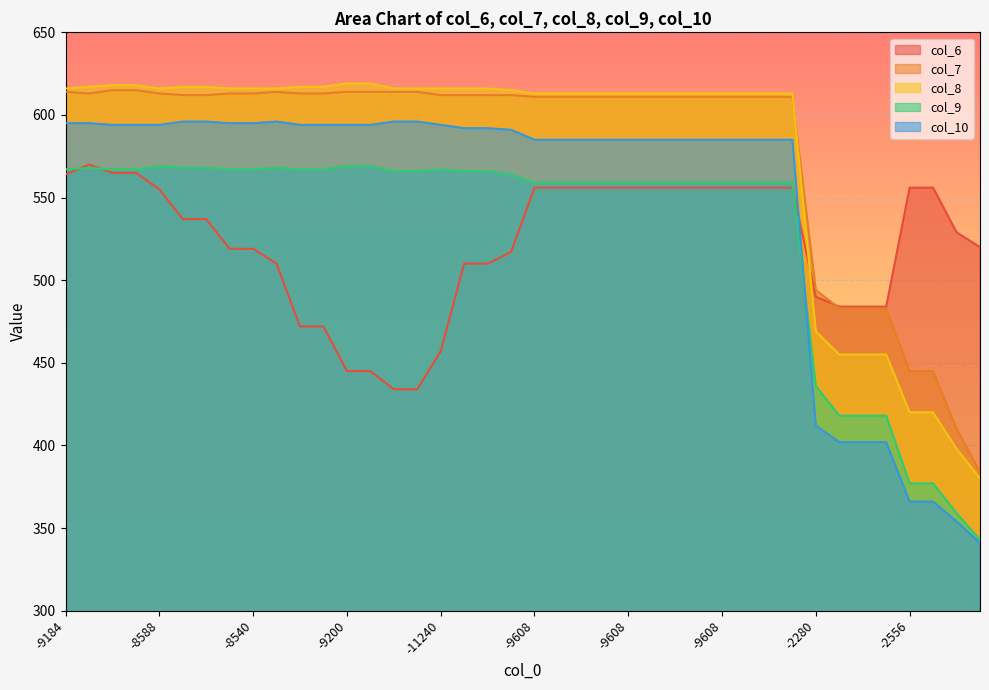

How many lines are shown in the chart?

5